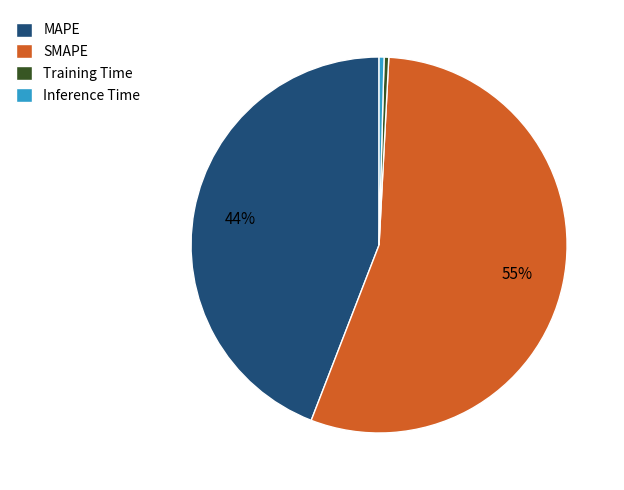

Does SMAPE represent more than half of the total?

Yes